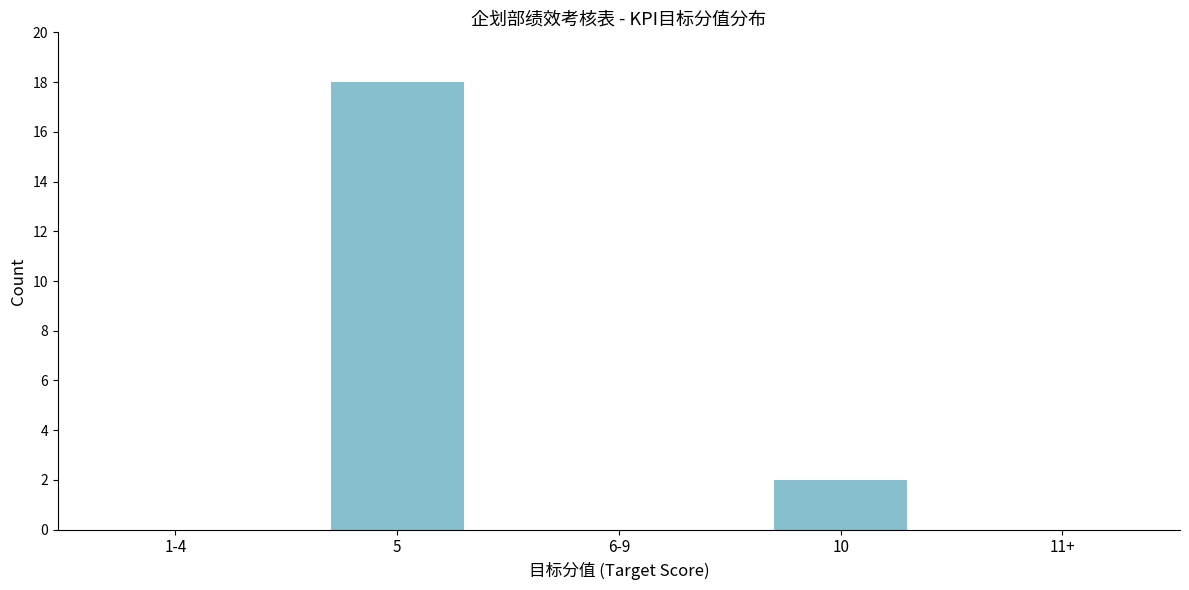

Reading left to right, what are all the values shown in this chart?

1-4=0	5=18	6-9=0	10=2	11+=0